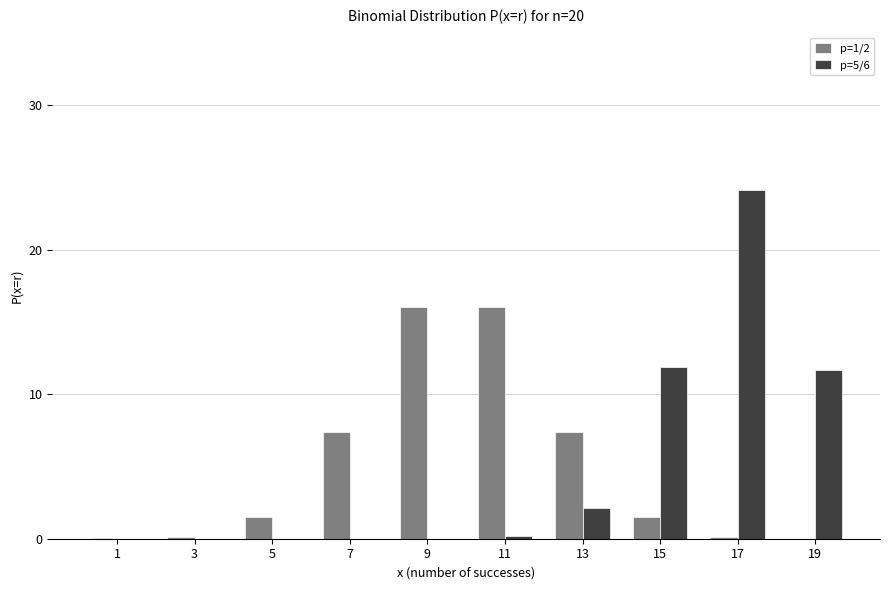

At which category is the sum across all series the highest?

17